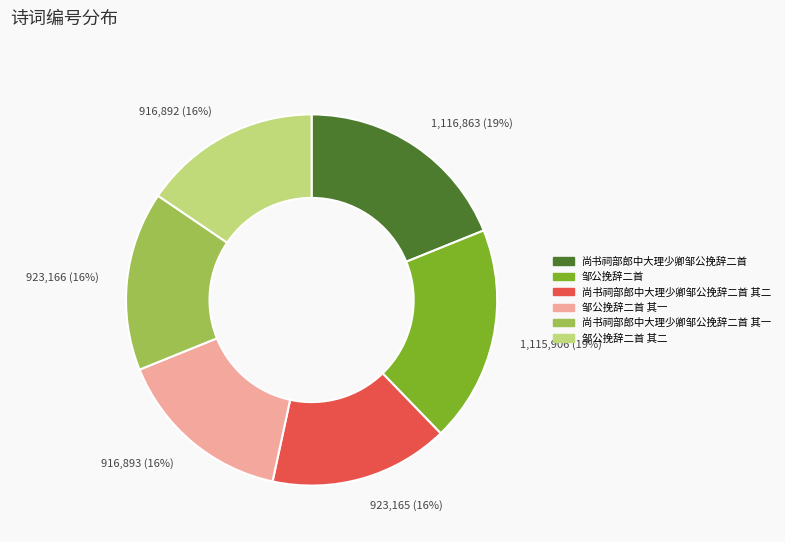

The 923,166 (16%) slice represents 16% of the pie. True or false?

True